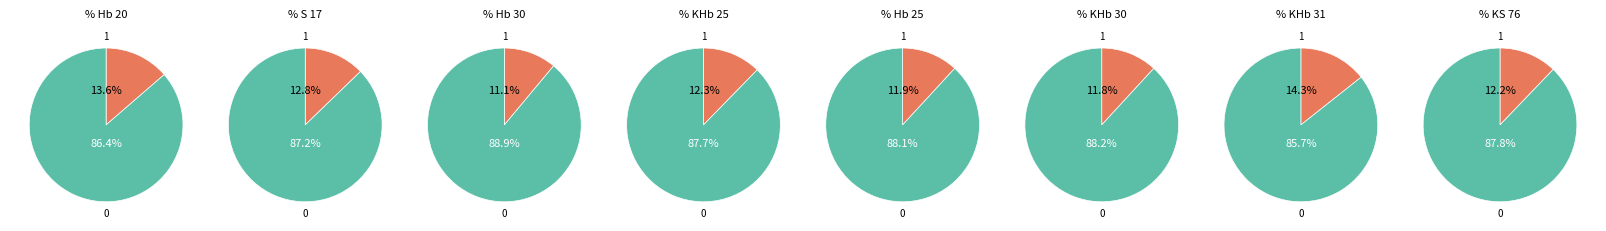

To the nearest percent, what is the difference between the KHb 30 and S 17 slice percentages?

1%